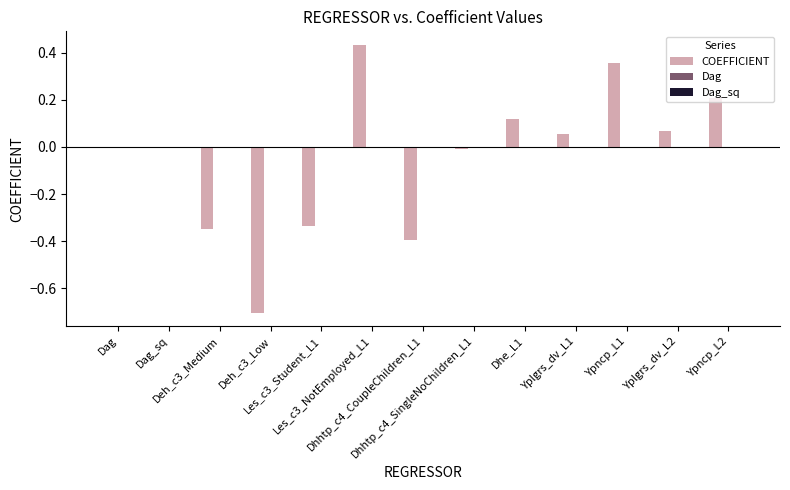

What is the sum of all COEFFICIENT values?

-0.6